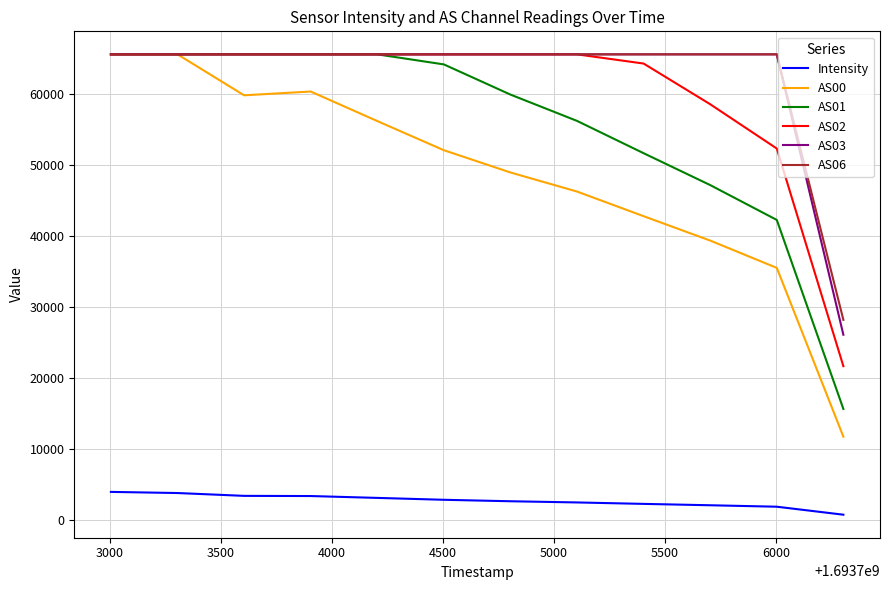

What is the maximum value for AS01?

65535.0